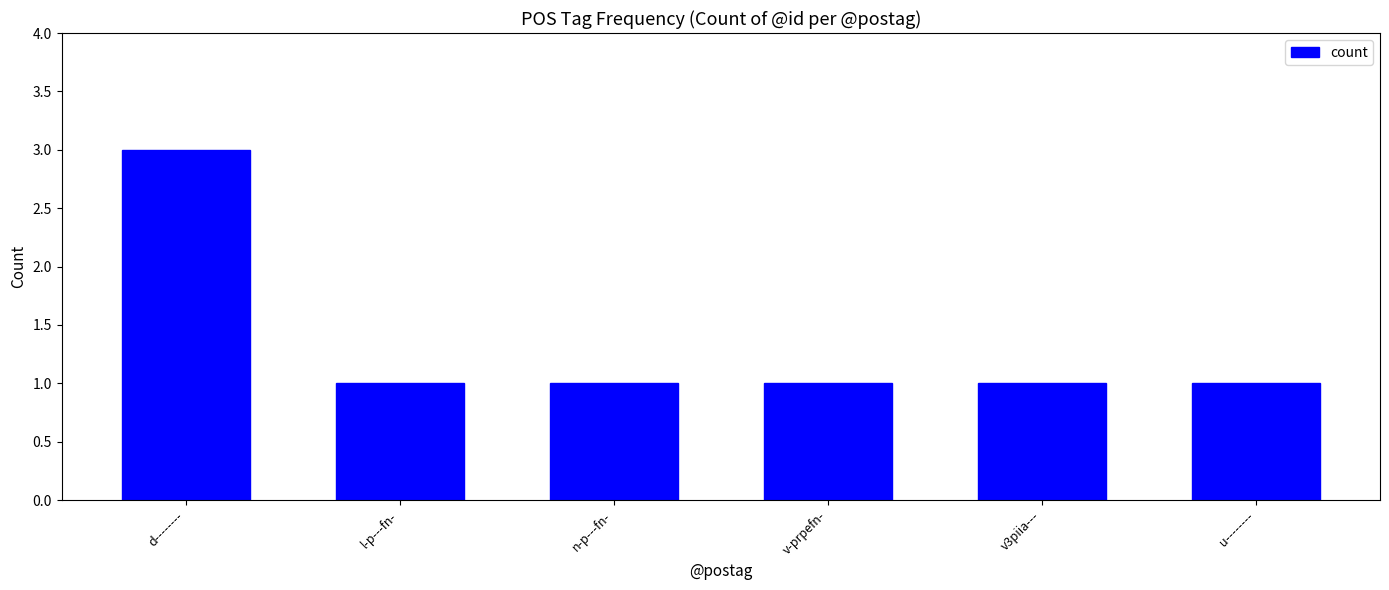

Between d-------- and n-p---fn-, which is larger?

d--------